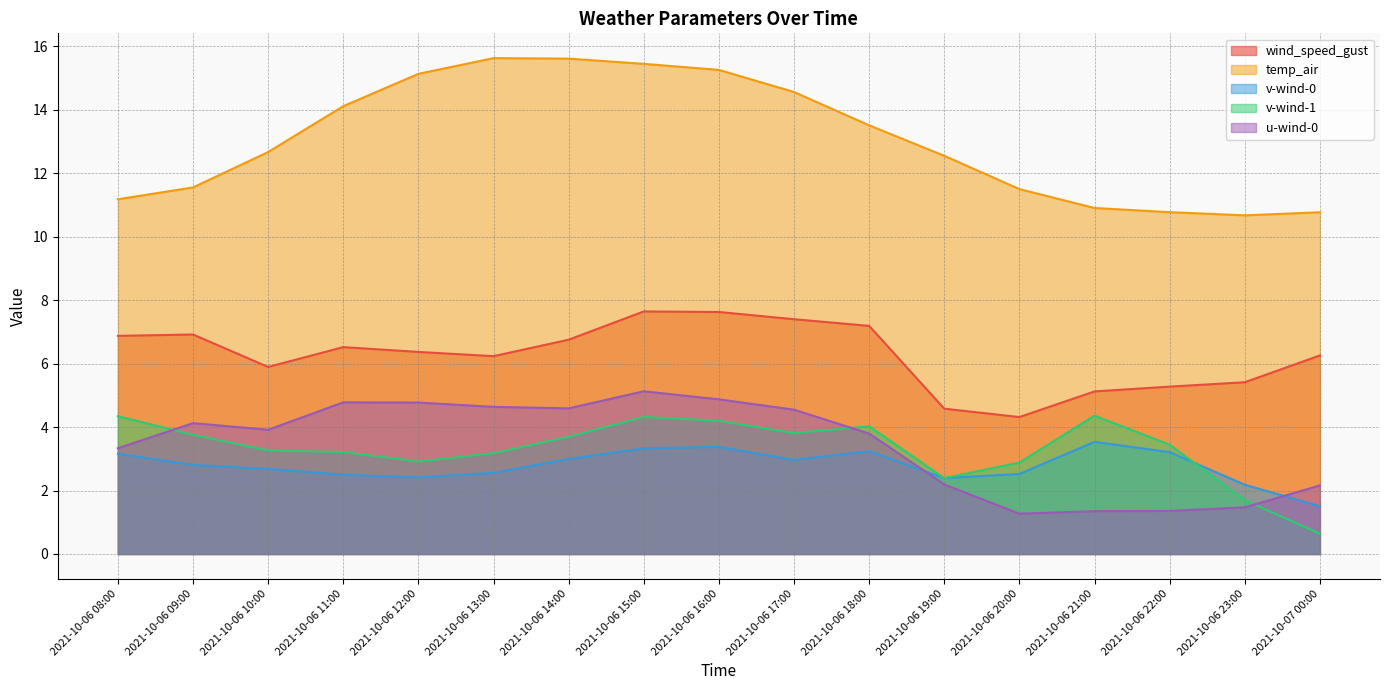

Does the chart display data point markers on the line(s)?

No